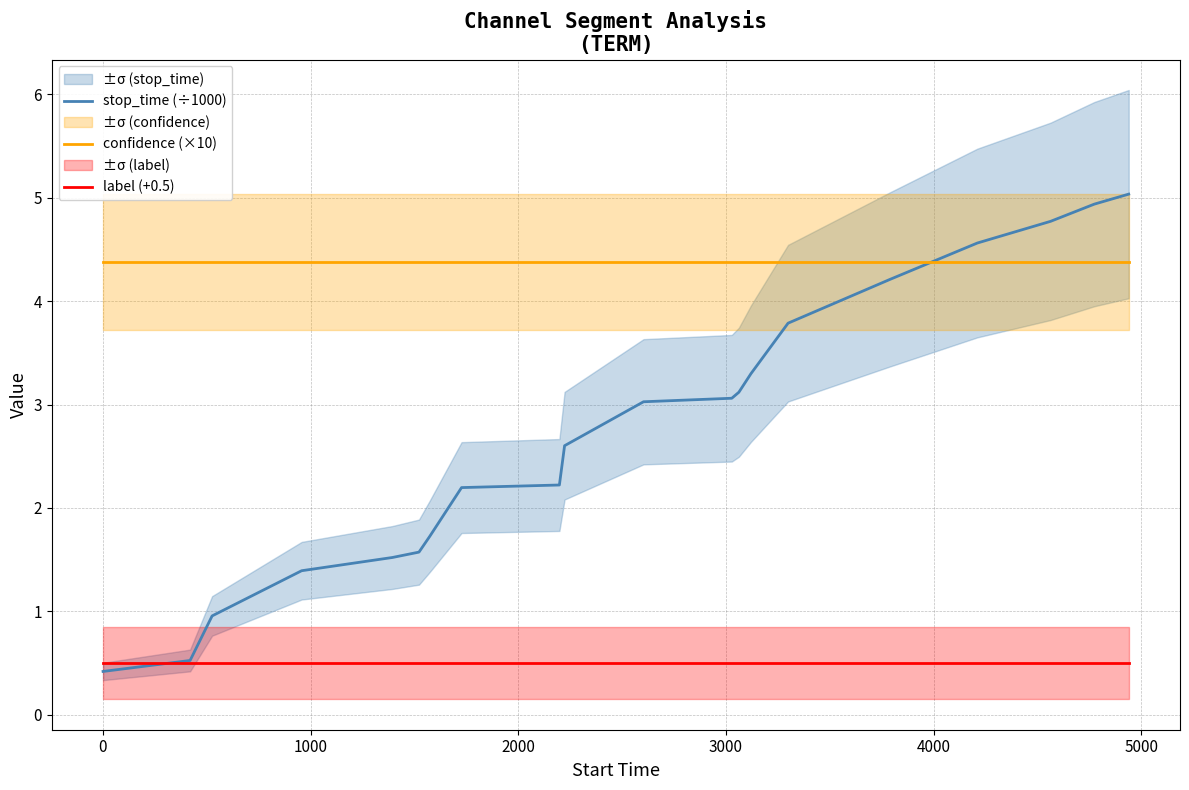

What is the average value of the confidence (×10) series?

4.4